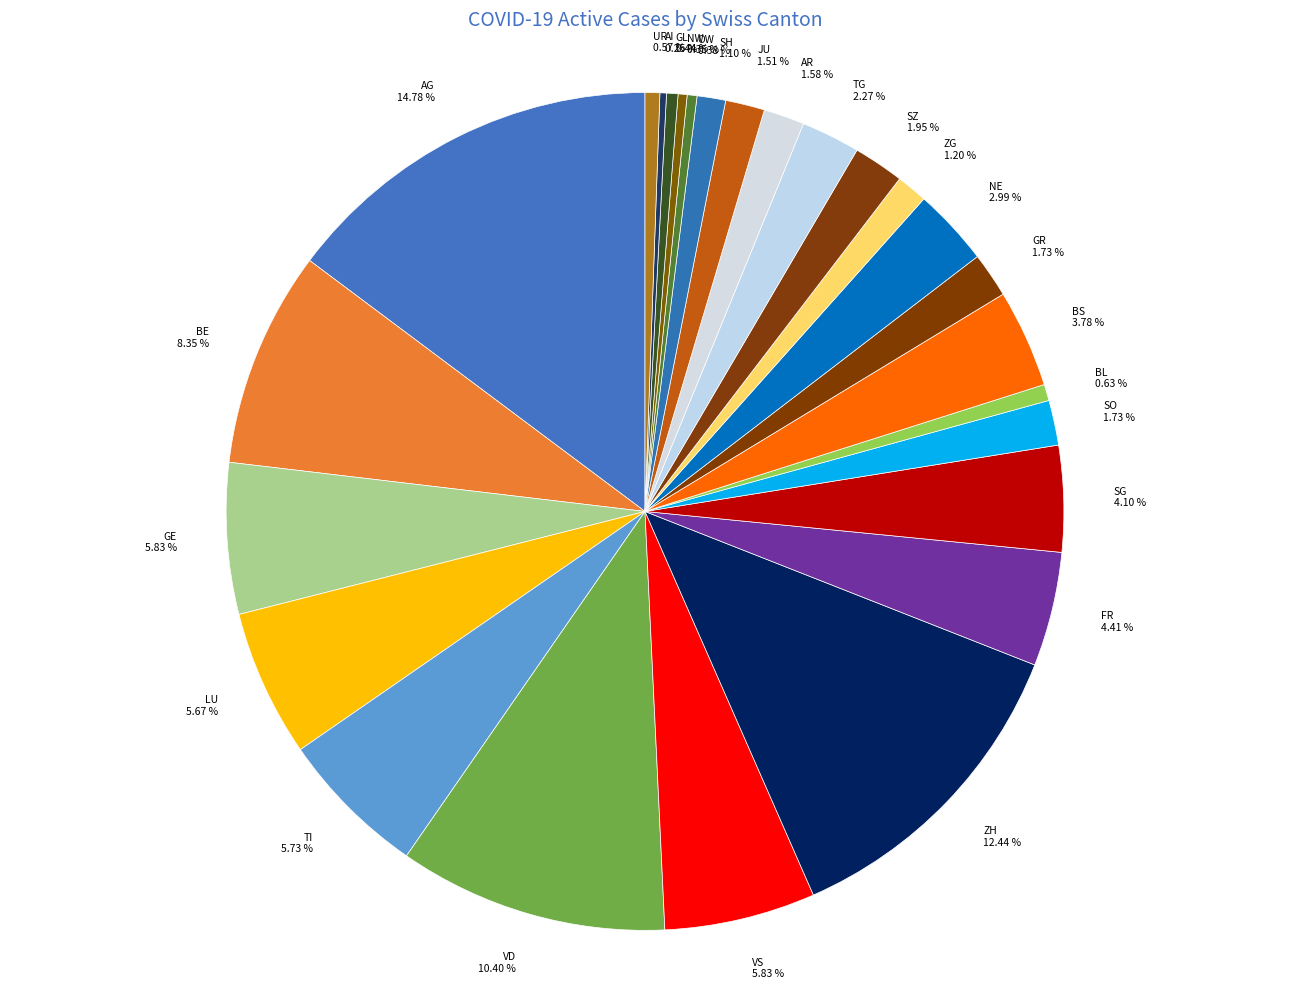

How much of the chart is everything except OW?

99.6%